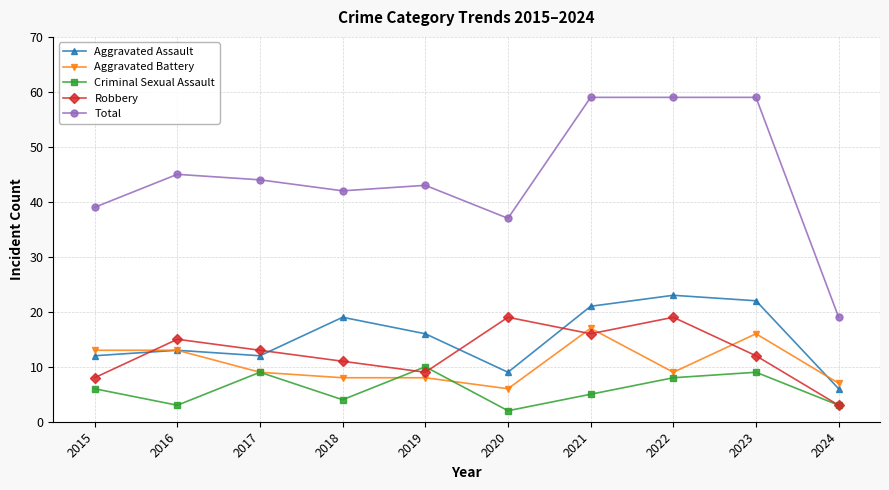

What is the difference between the second highest and second lowest values in the Aggravated Battery series?

9